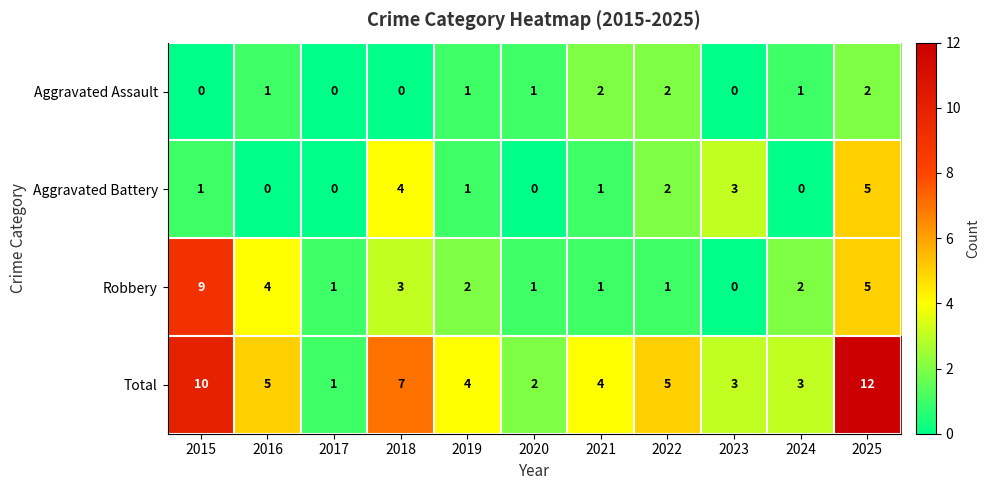

At how many categories does at least one series exceed 6?

3